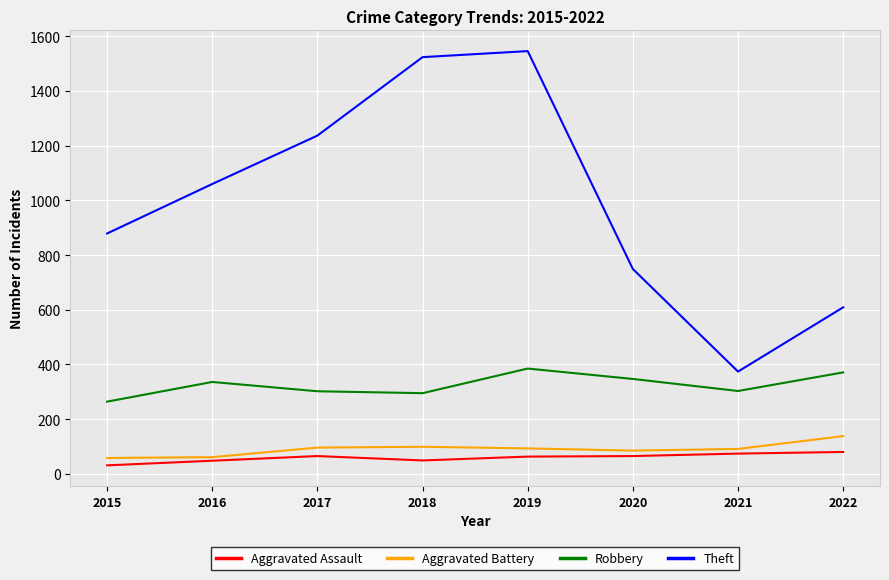

What is the sum of the Robbery values at 2017 and 2016?

638